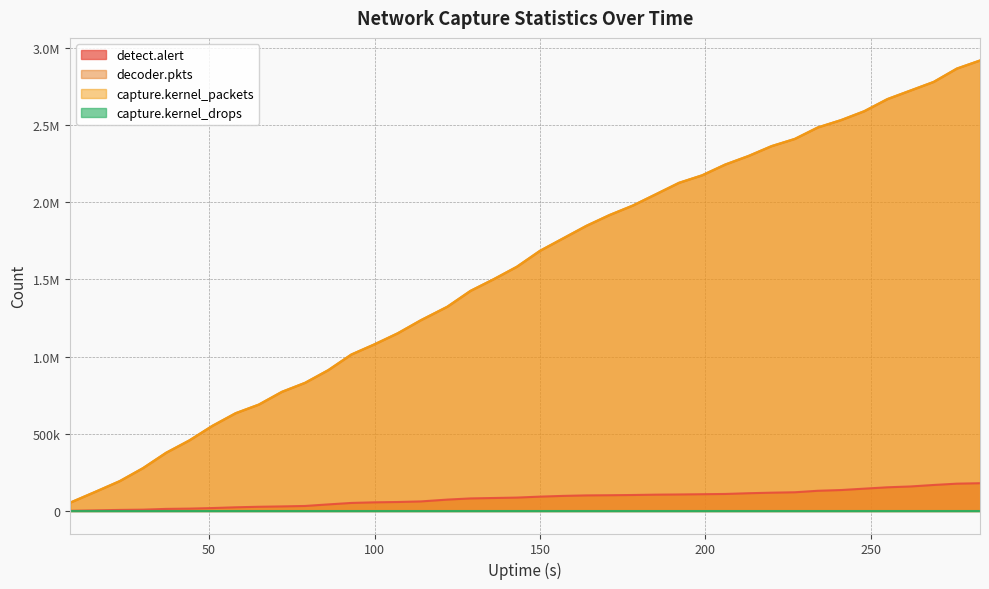

What is the difference between the second highest and second lowest values in the detect.alert series?

172825